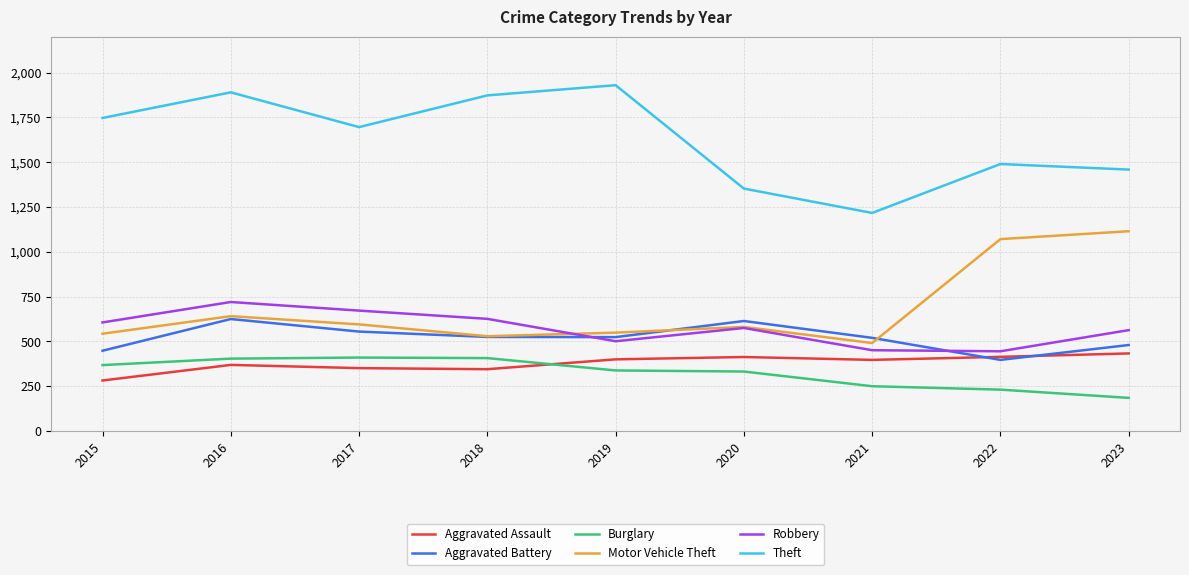

True or false: Robbery and Burglary cross at least once.

False